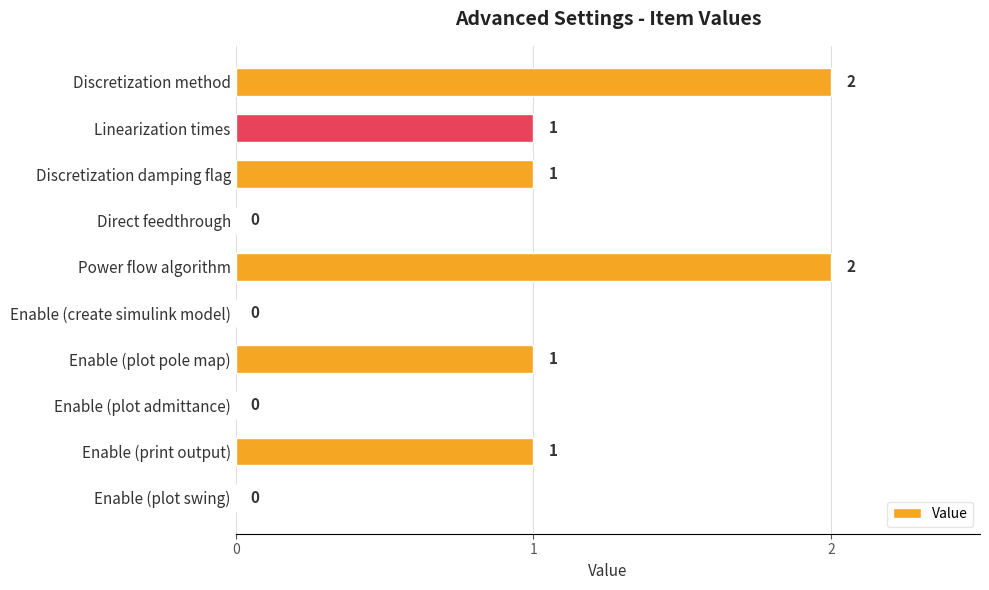

Between Enable (plot swing) and Power flow algorithm, which is larger?

Power flow algorithm